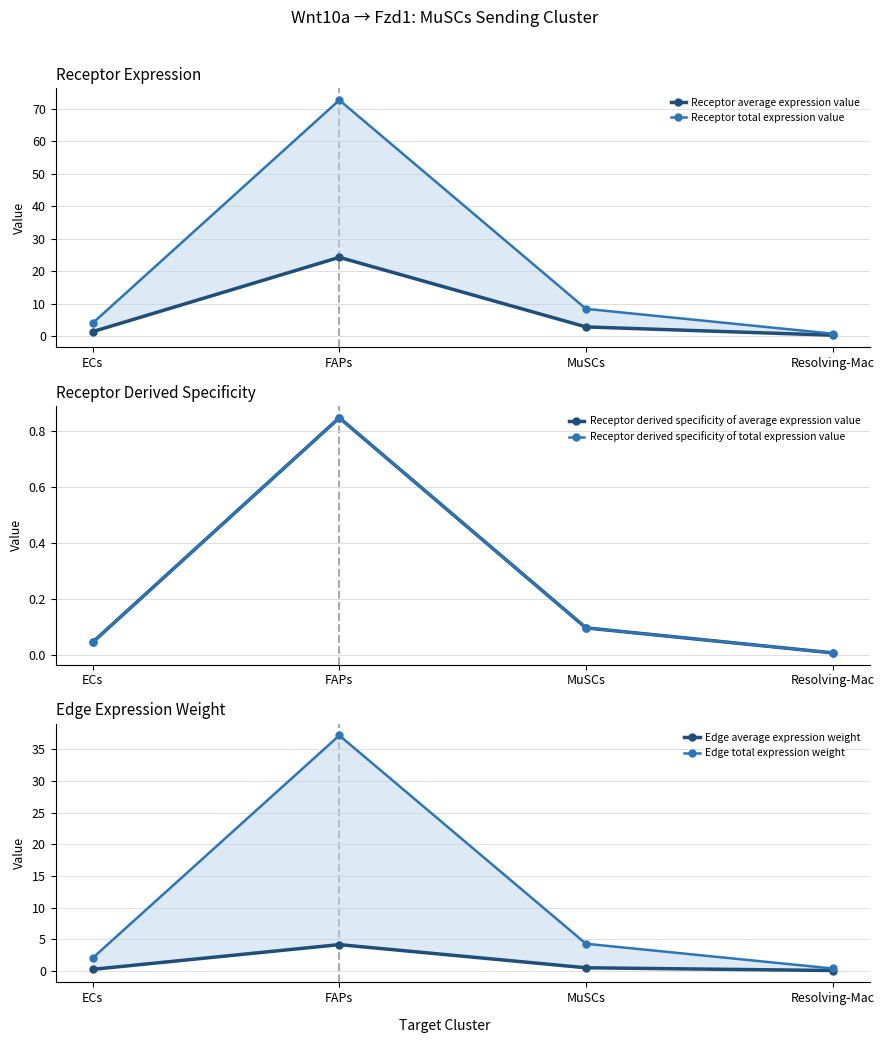

Reading right to left, what are all the values shown in this chart?

Receptor average expression value: Resolving-Mac=0.2	MuSCs=2.8	FAPs=24.2	ECs=1.3
Receptor total expression value: Resolving-Mac=0.7	MuSCs=8.4	FAPs=72.7	ECs=3.9
Receptor derived specificity of average expression value: Resolving-Mac=0.0	MuSCs=0.1	FAPs=0.8	ECs=0.0
Receptor derived specificity of total expression value: Resolving-Mac=0.0	MuSCs=0.1	FAPs=0.8	ECs=0.0
Edge average expression weight: Resolving-Mac=0.0	MuSCs=0.5	FAPs=4.1	ECs=0.2
Edge total expression weight: Resolving-Mac=0.4	MuSCs=4.3	FAPs=37.2	ECs=2.0